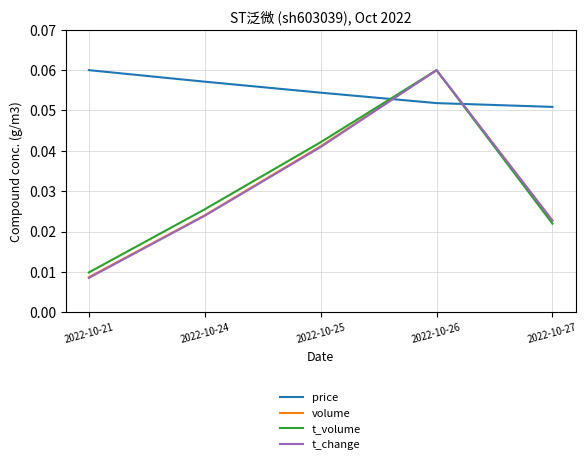

True or false: t_volume has a value of 0.0 at 2022-10-26.

False